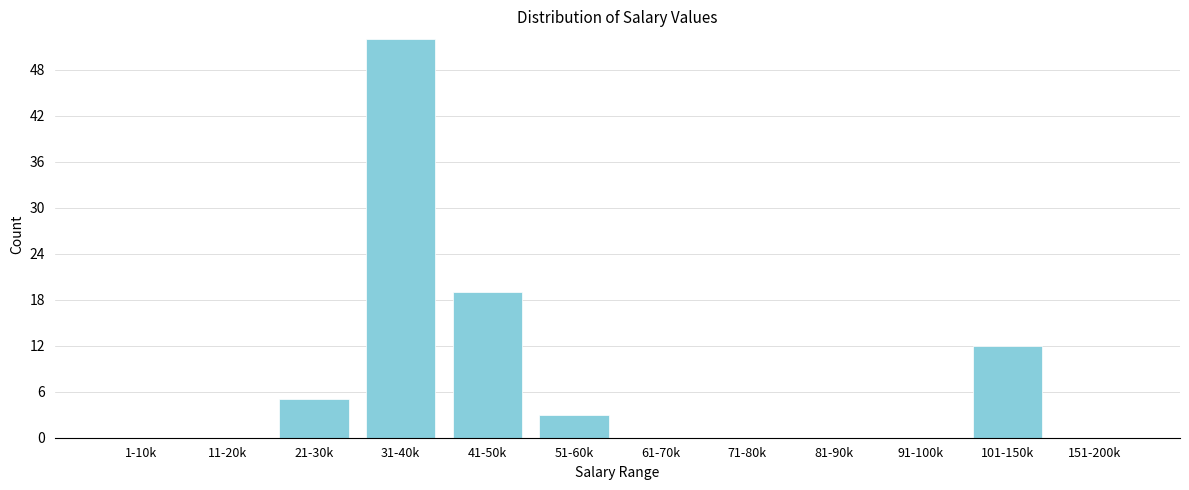

Reading left to right, transcribe all the data shown in this chart.

1-10k=0	11-20k=0	21-30k=5	31-40k=52	41-50k=19	51-60k=3	61-70k=0	71-80k=0	81-90k=0	91-100k=0	101-150k=12	151-200k=0